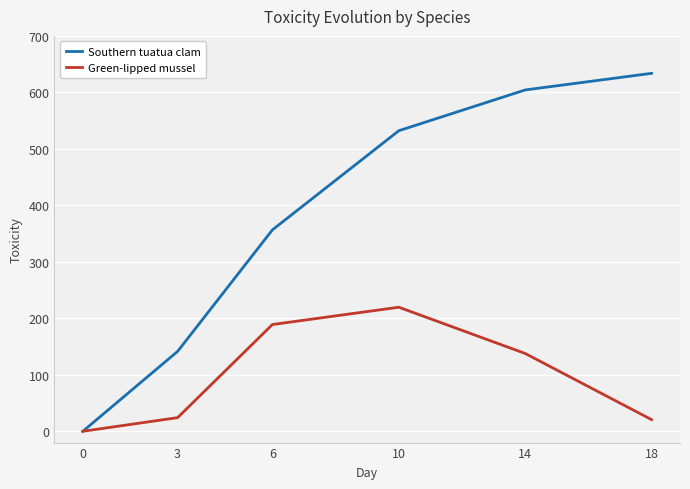

How many values in the Green-lipped mussel series exceed 137?

3